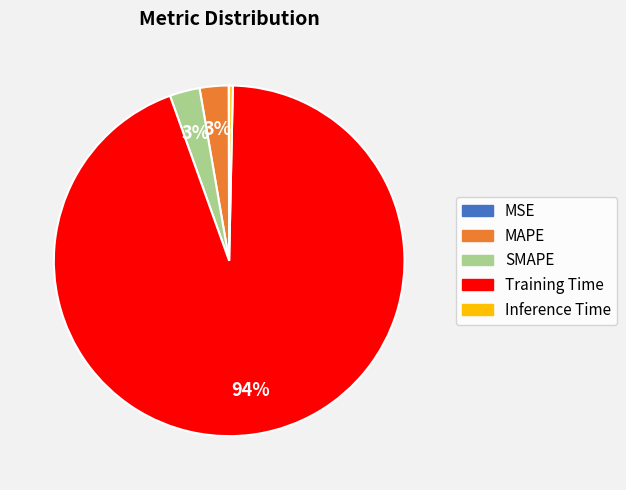

What percentage is the MAPE slice, to the nearest percent?

3%